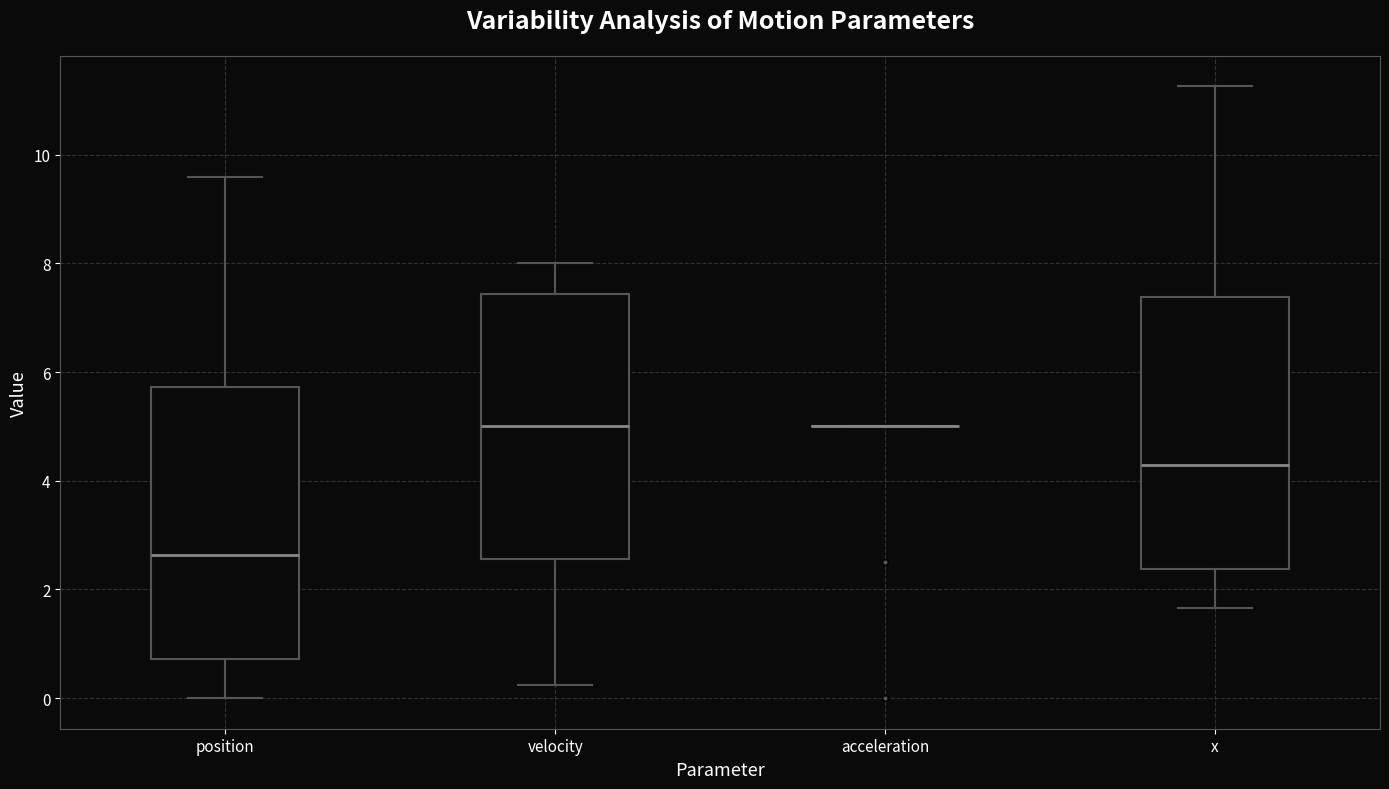

Where is the lower edge of the box for velocity on the y-axis? The values are not printed on the chart, so give them approximately, as read against the axis.

2.6